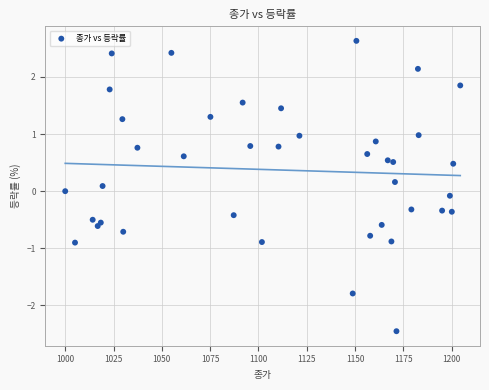

What is the range of X values (max minus min)?

204.4